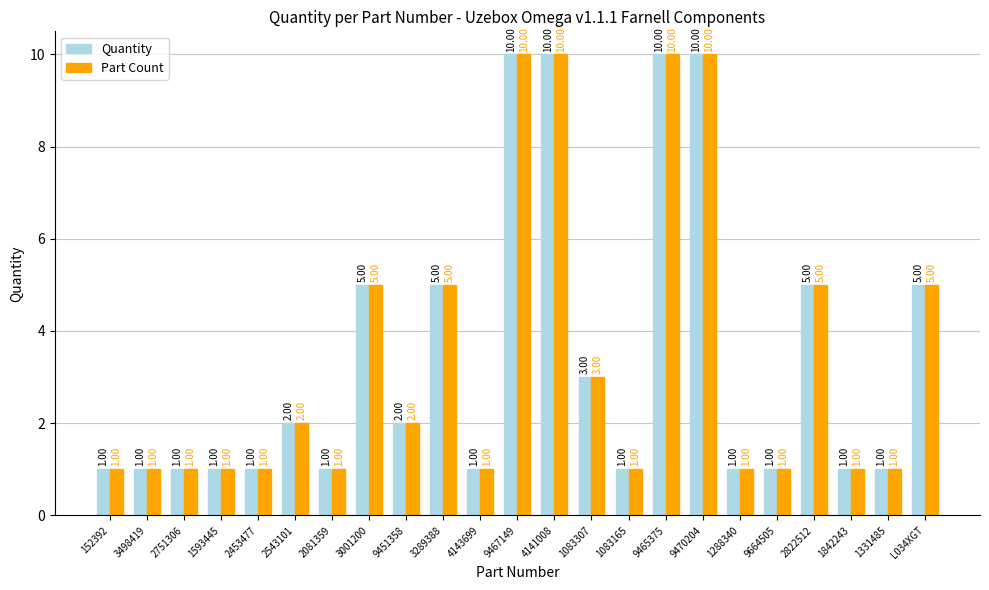

What is the average value of the Part Count series?

3